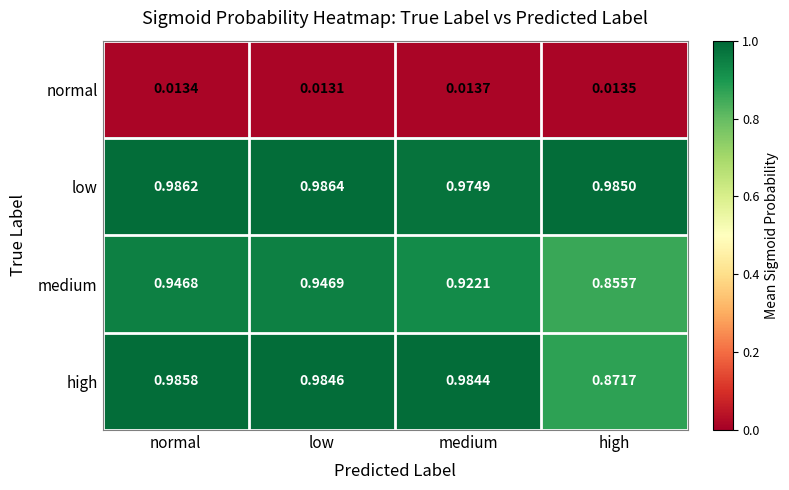

At which label does high reach its minimum?

high